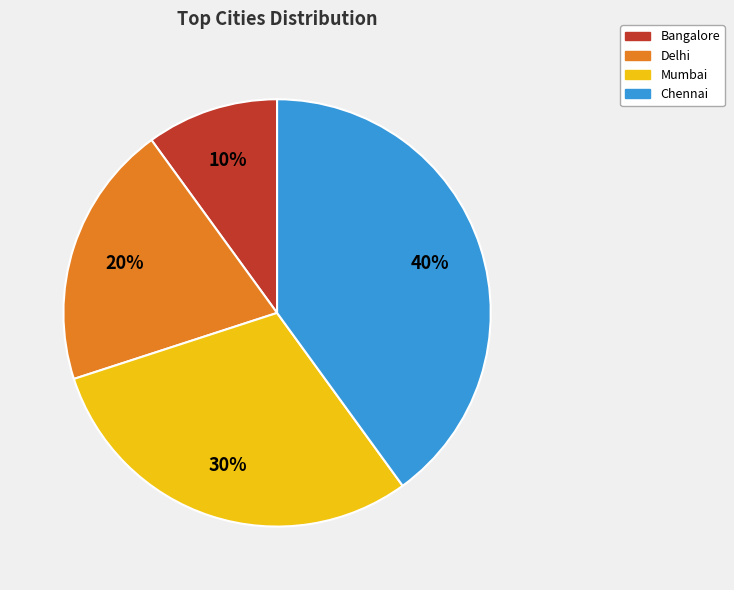

True or false: Bangalore accounts for 1% of the total.

False